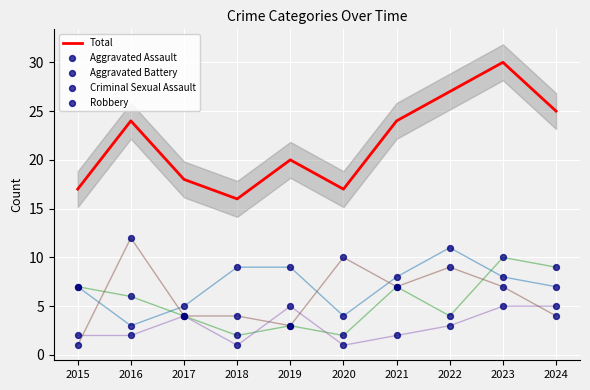

Which series reaches the maximum Y coordinate?

Total